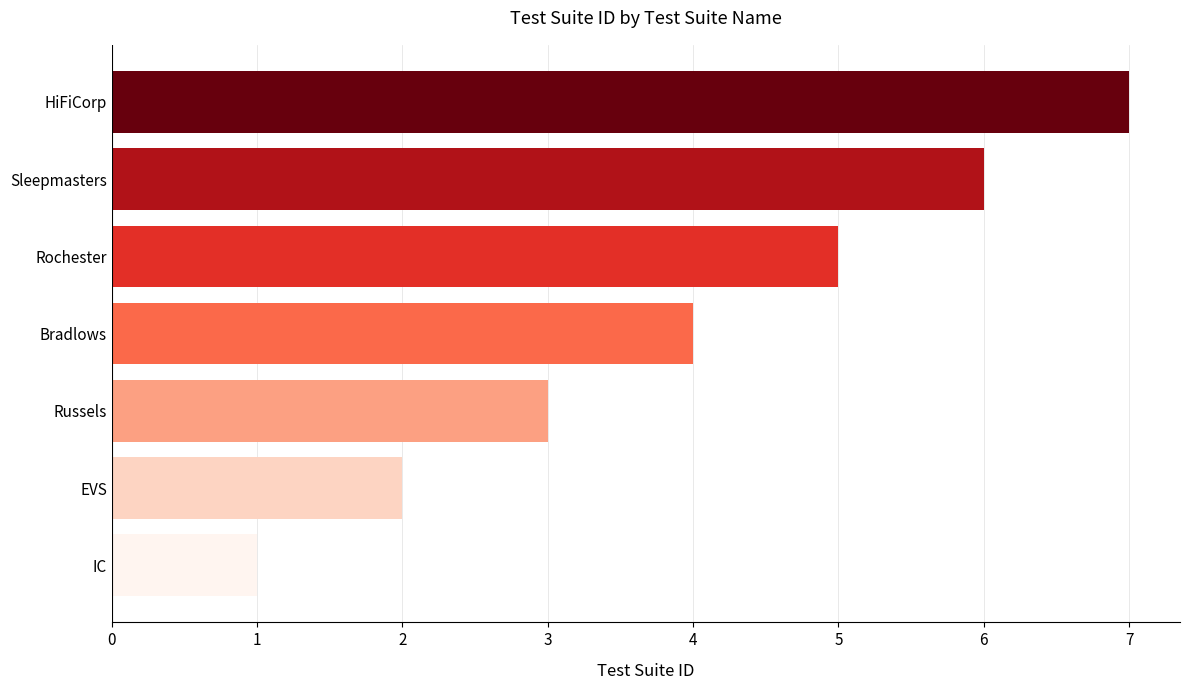

The value at HiFiCorp is 10. True or false?

False